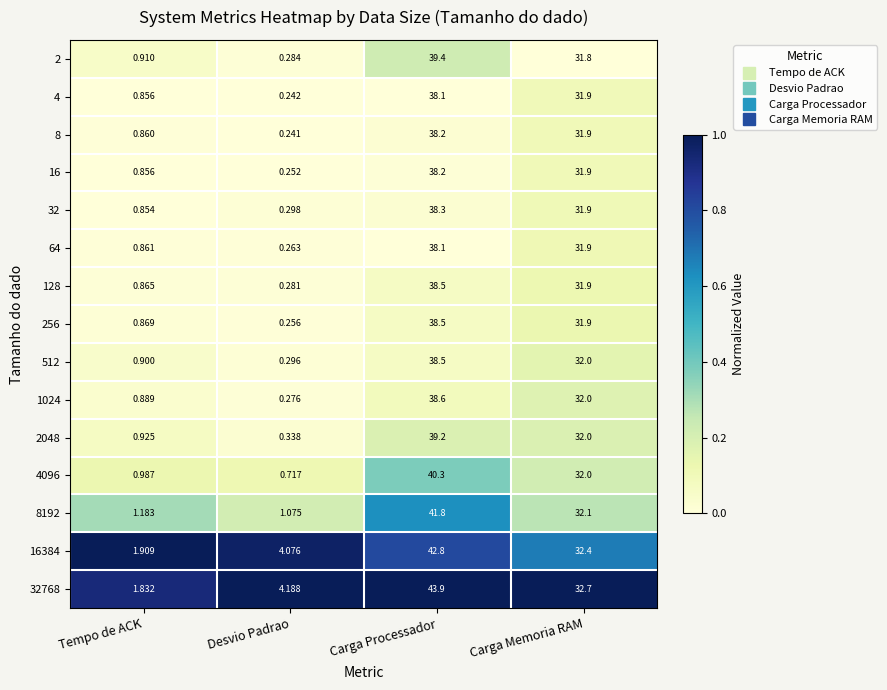

Rank the categories by 16384 value from highest to lowest.

Carga Processador, Carga Memoria RAM, Desvio Padrao, Tempo de ACK